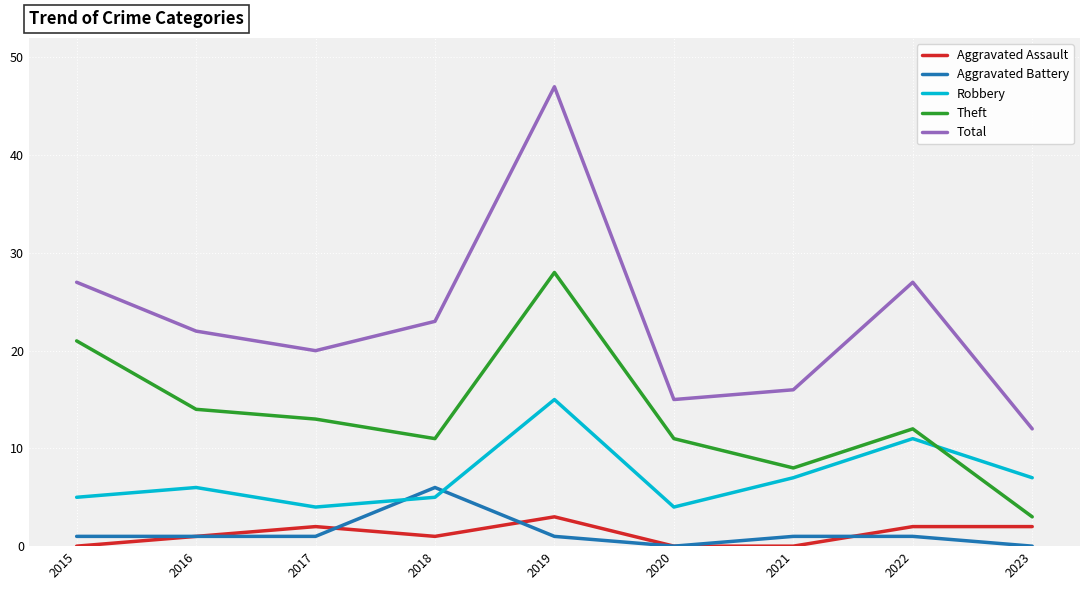

Between 2017 and 2019, which series saw the biggest shift?

Total